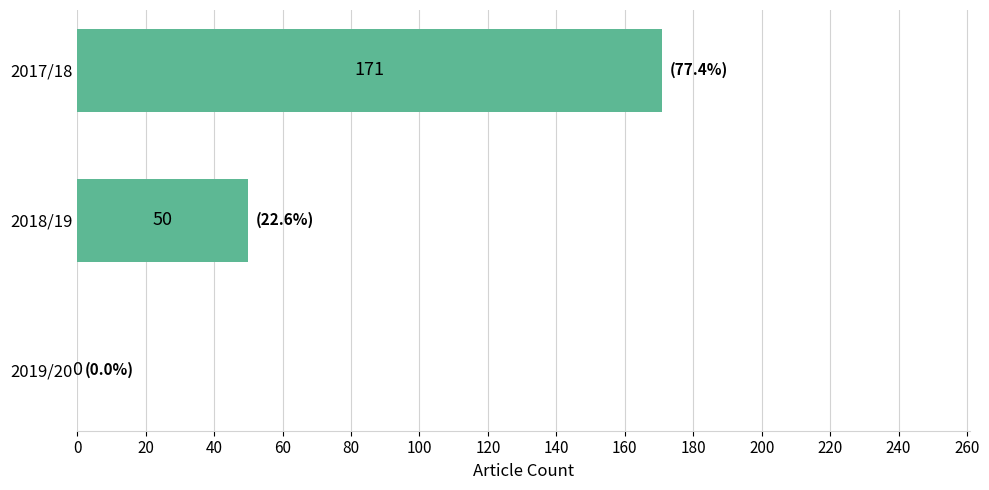

Does the chart contain stacked bars?

No